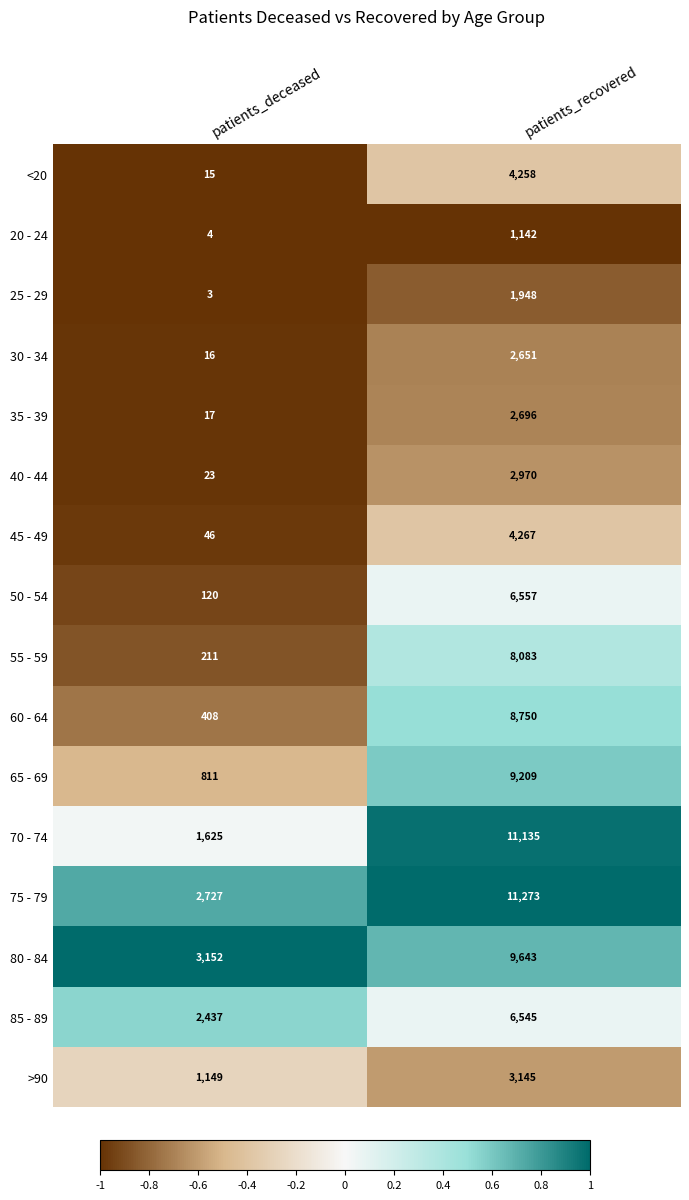

Is it true that 30 - 34 equals 8 at patients_deceased?

False